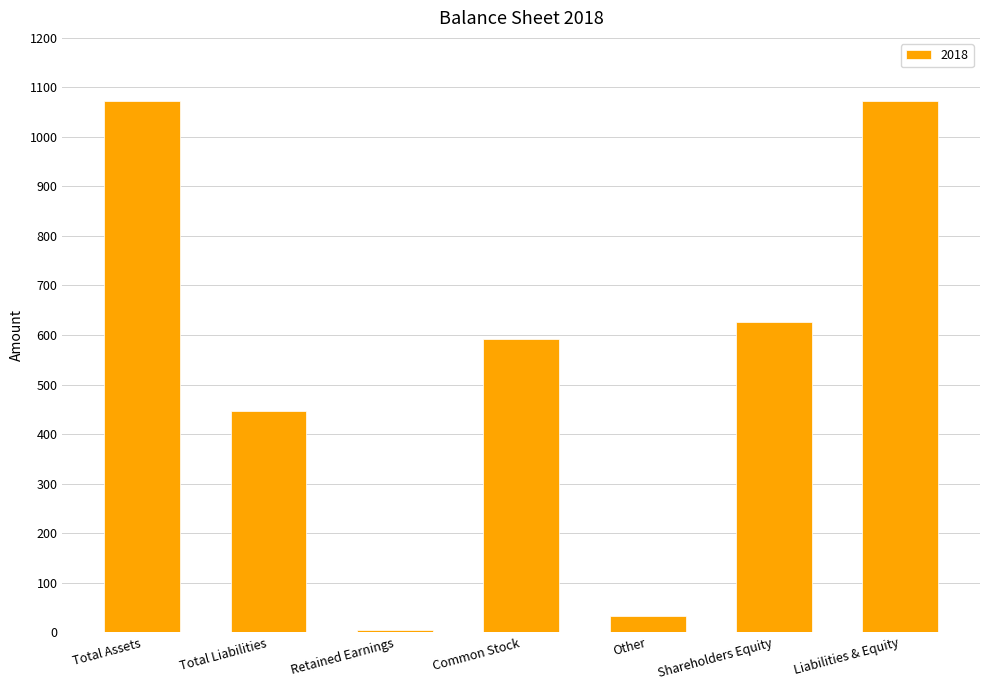

Is it true that the value at Common Stock is 591?

True